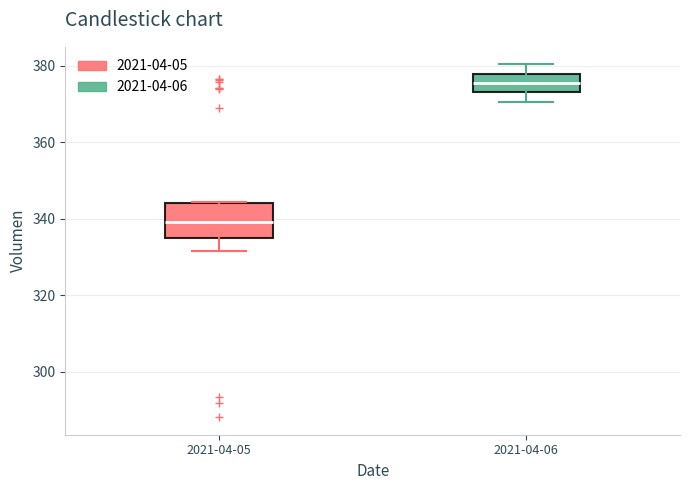

Reading left to right, transcribe this box plot: for each box, give where its median line is, the range the box spans, and where its two whiskers end, as read against the y-axis. The values are not printed on the chart, so give them approximately, as read against the axis.

2021-04-05: median 340, box 334 to 344, whiskers 332 to 344
2021-04-06: median 376, box 374 to 378, whiskers 370 to 380